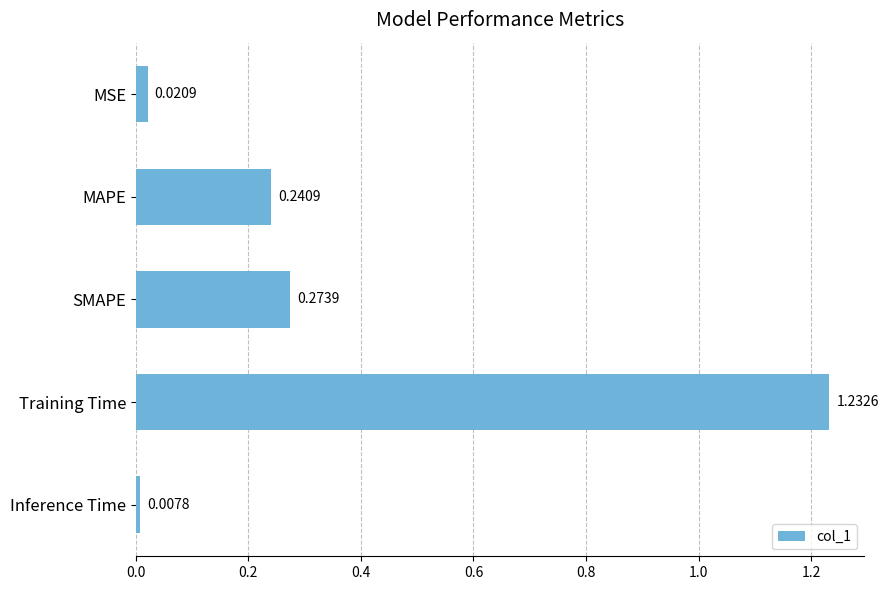

What is the average value?

0.4